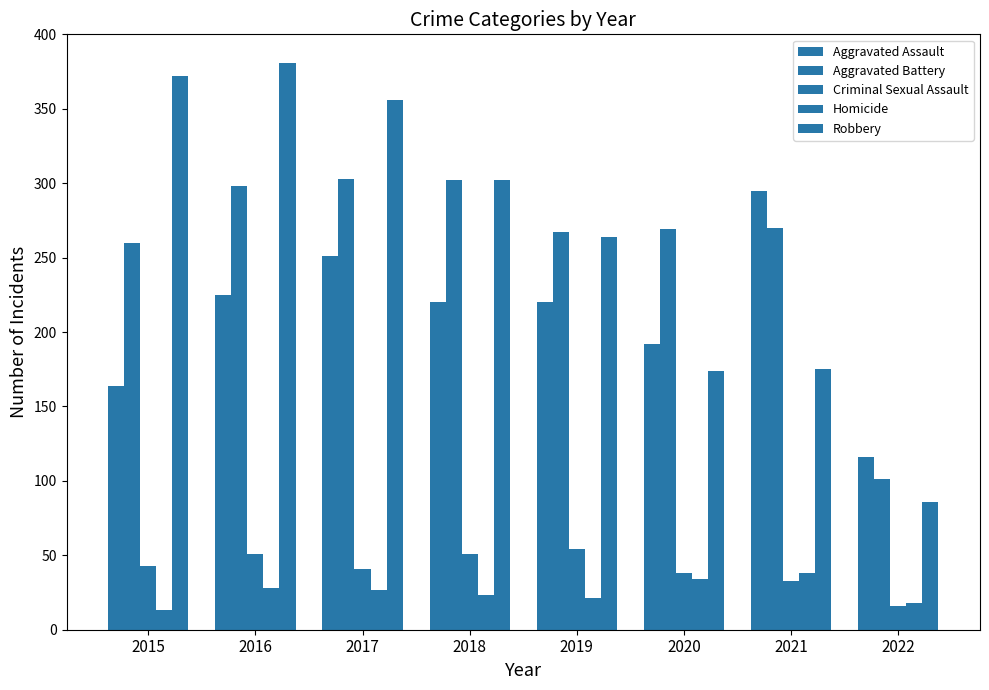

Count the number of categories in the chart.

8